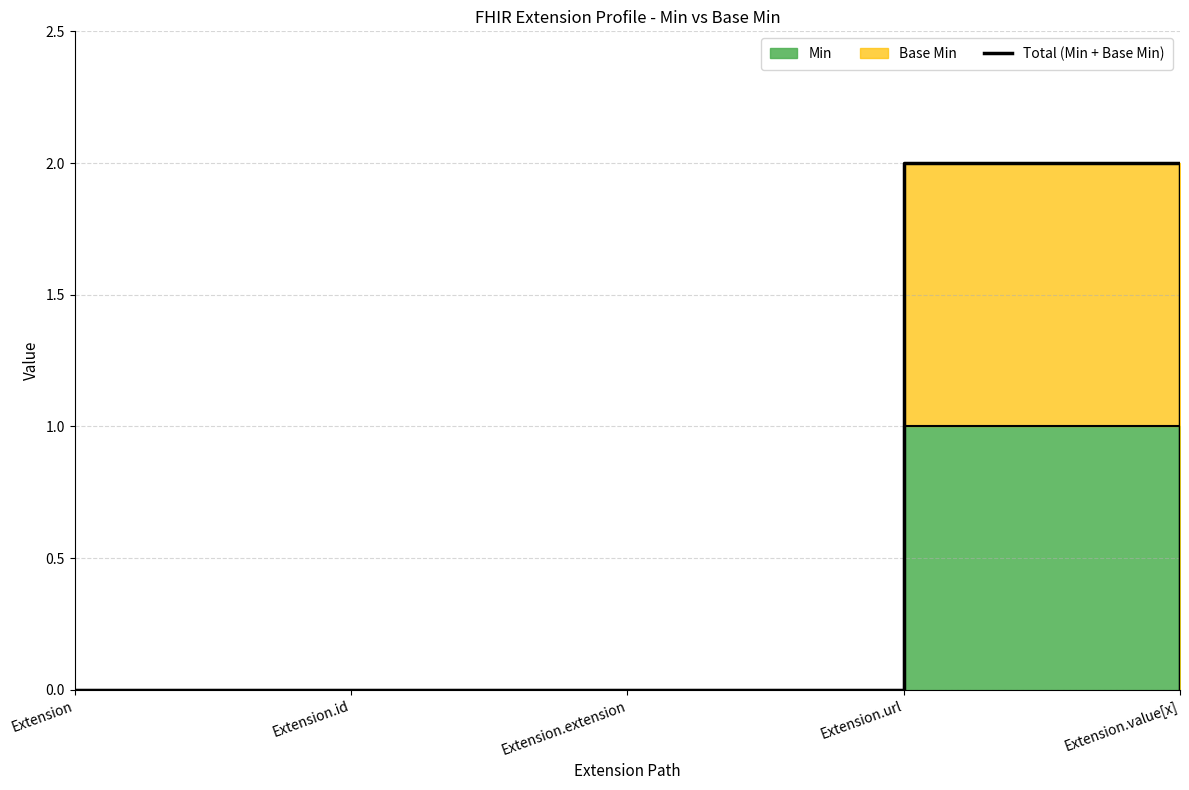

List the labels in order of value, largest first.

Extension.url, Extension, Extension.id, Extension.extension, Extension.value[x]